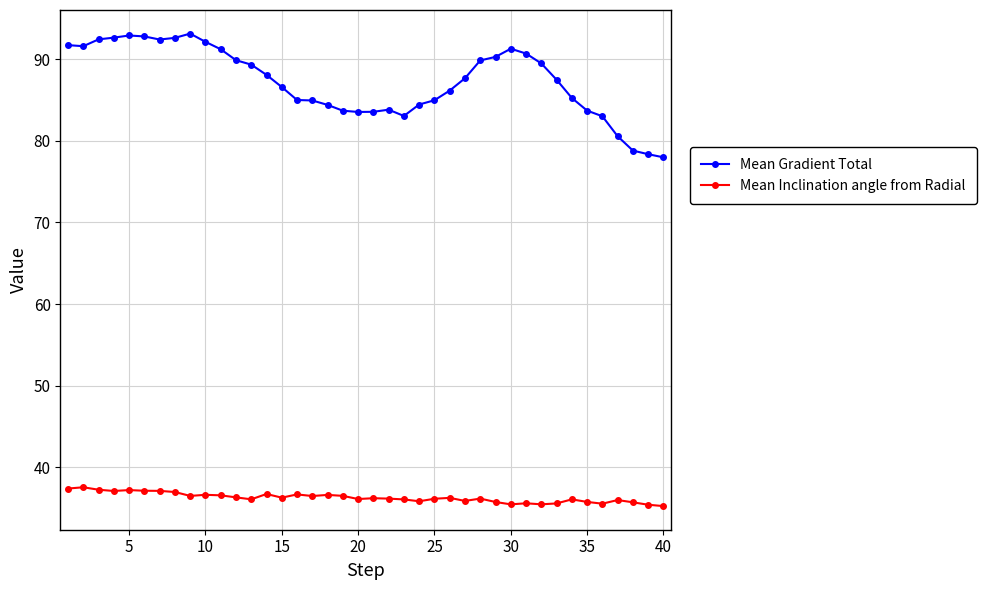

At how many categories does at least one series exceed 55?

40